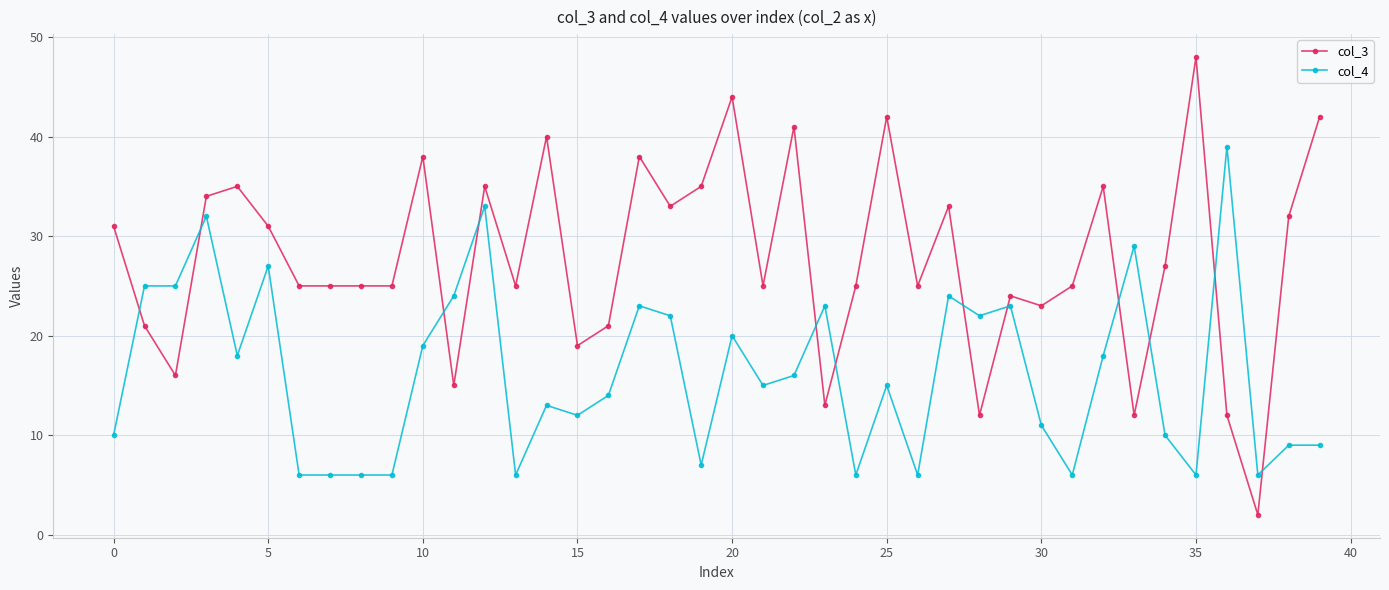

Rank the series by their maximum value, from lowest to highest.

col_4, col_3